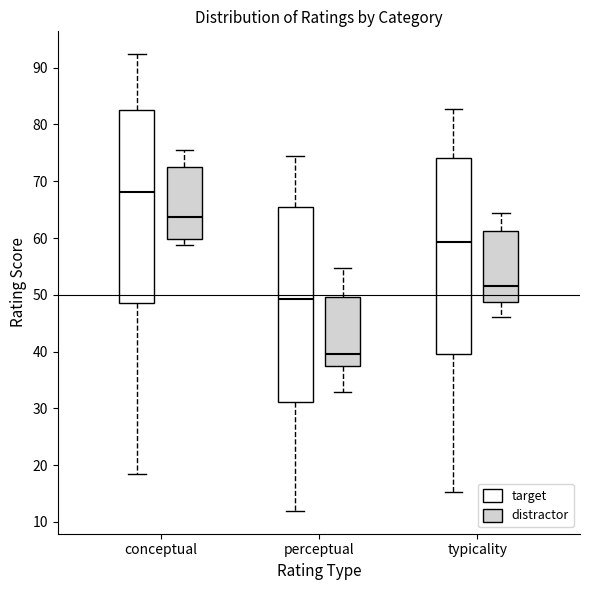

Reading left to right, read every box against the y-axis: the position of its median line, the range the box covers, and the ends of its whiskers. The values are not printed on the chart, so give them approximately, as read against the axis.

conceptual (target): median 68, box 49 to 83, whiskers 18 to 92
conceptual (distractor): median 64, box 60 to 73, whiskers 59 to 75
perceptual (target): median 49, box 31 to 65, whiskers 12 to 74
perceptual (distractor): median 40, box 38 to 50, whiskers 33 to 55
typicality (target): median 59, box 40 to 74, whiskers 15 to 83
typicality (distractor): median 52, box 49 to 61, whiskers 46 to 64